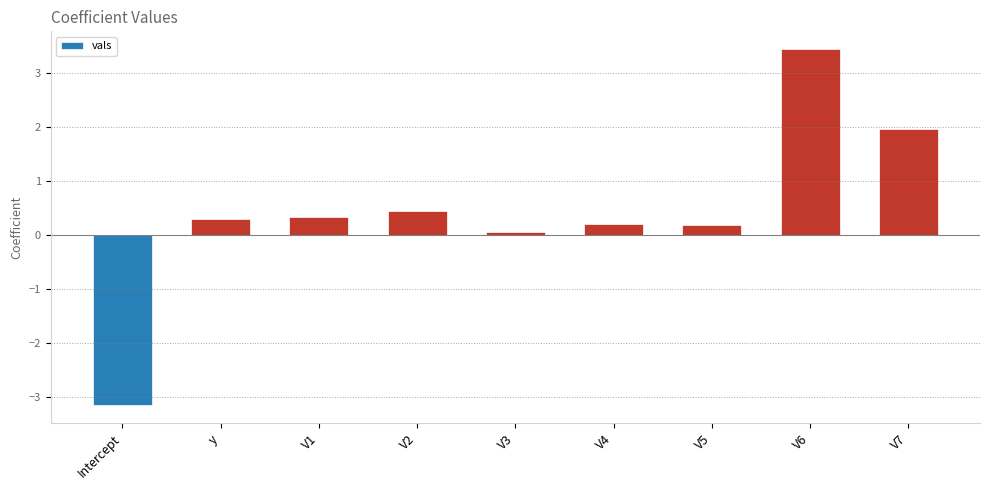

What is the label of the 8th bar from the right?

y